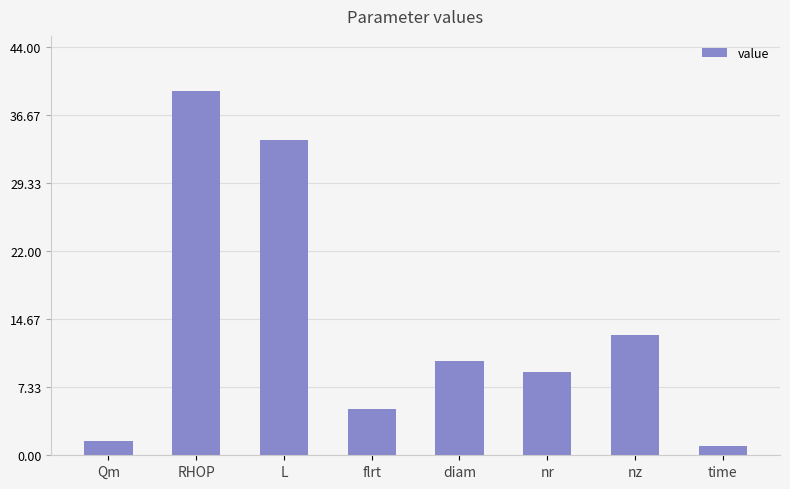

List the labels in order of value, smallest first.

time, Qm, flrt, nr, diam, nz, L, RHOP